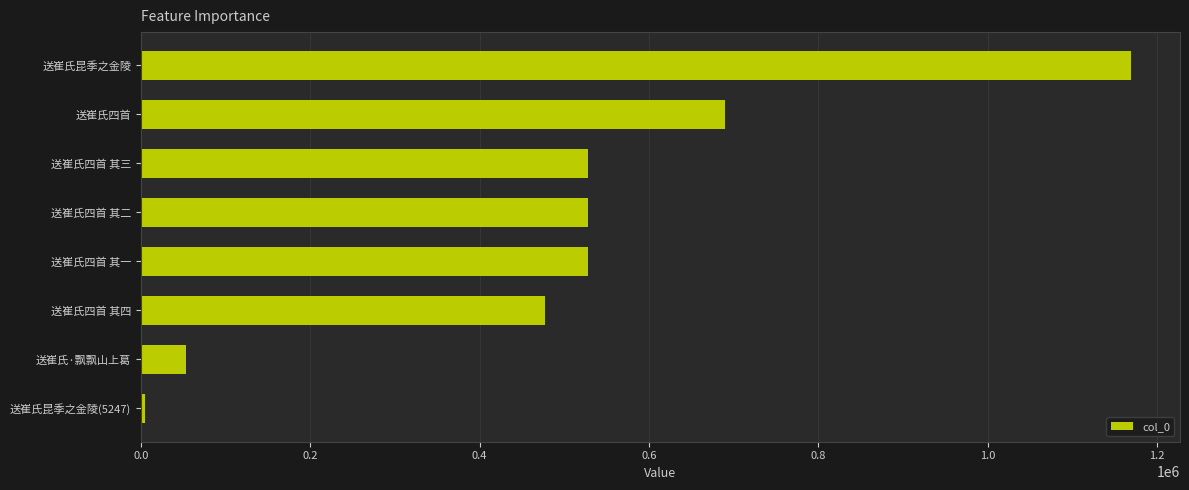

What is the difference between the values at 送崔氏昆季之金陵 and 送崔氏四首 其四?

691177